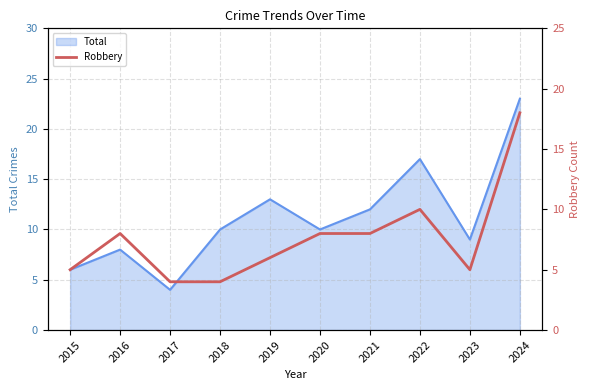

True or false: Total has a value of 5 at 2019.

False